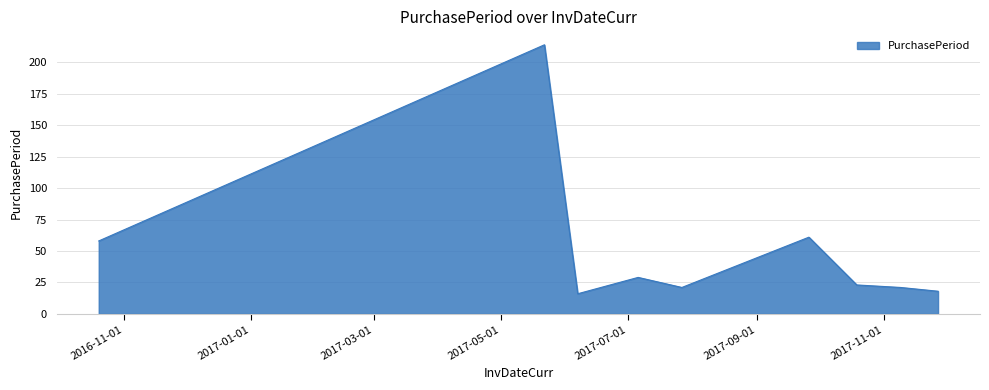

What is the greatest value displayed?

214